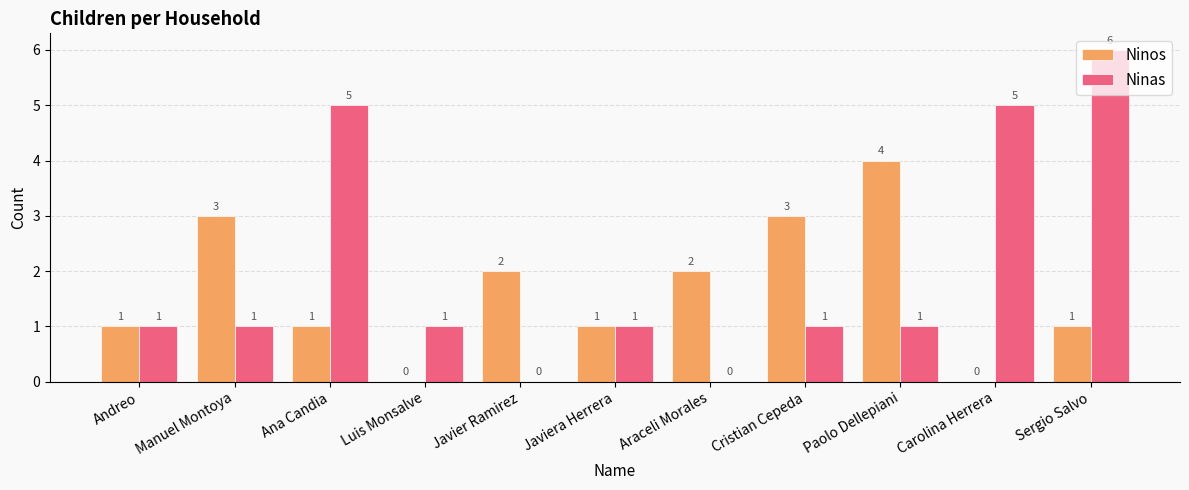

Does the chart contain stacked bars?

No